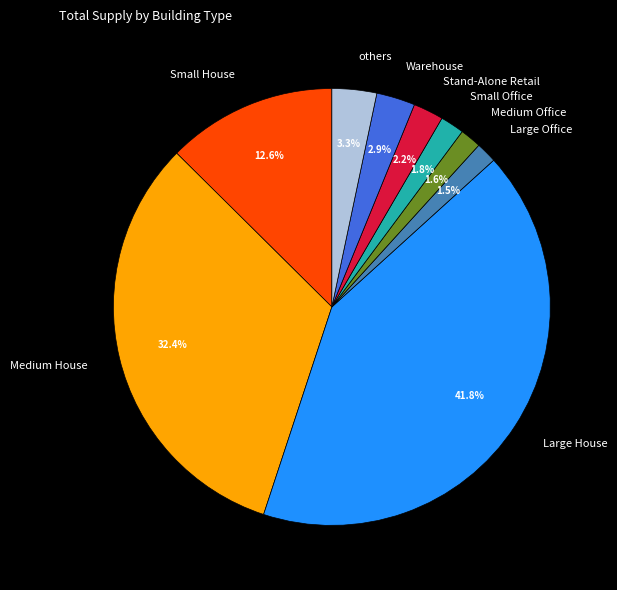

Is there any slice that represents more than half of the pie?

No